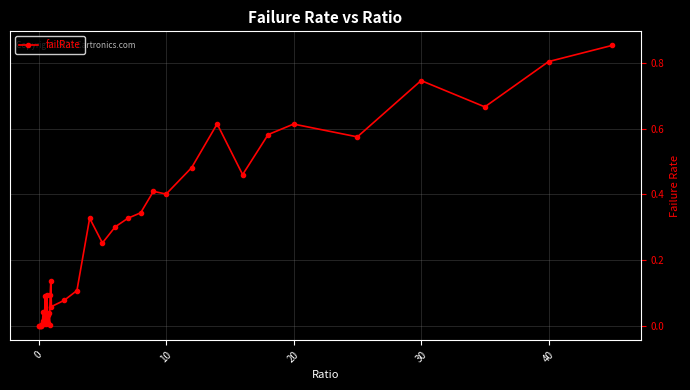

How many data points does each series have?

40